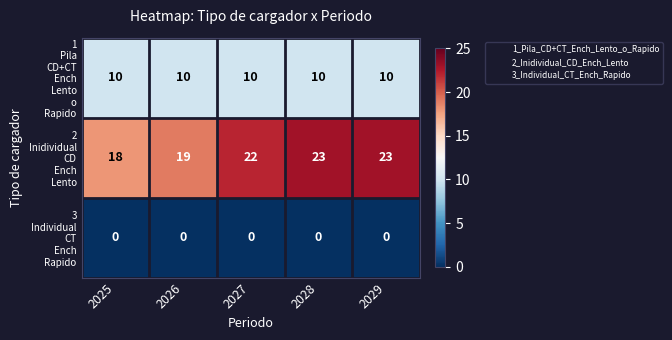

What is the difference between the highest and lowest values at 2026?

19